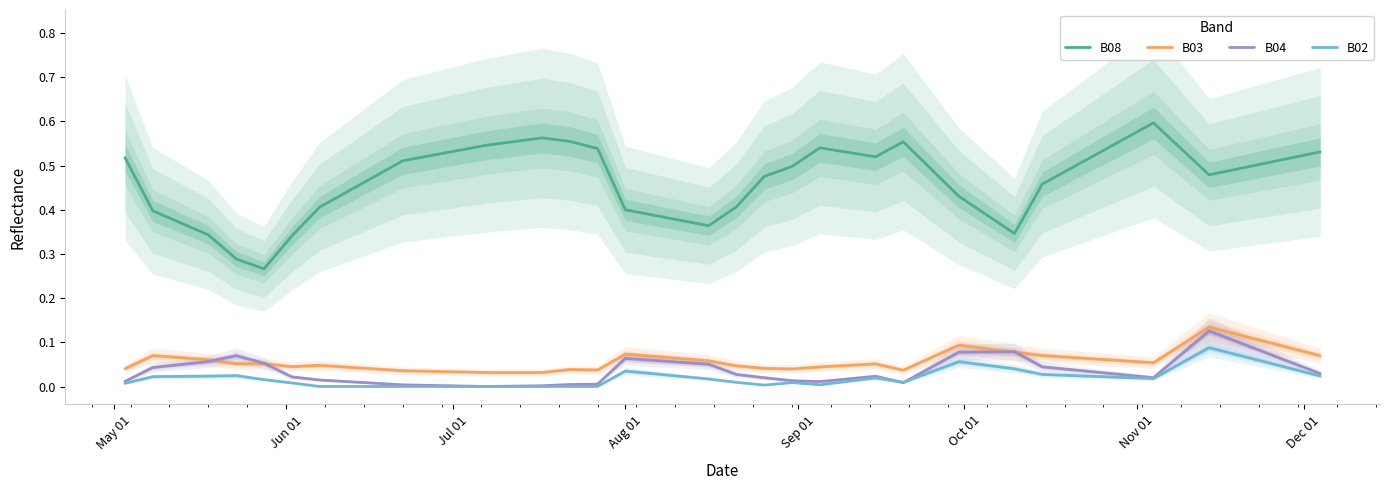

True or false: B08 and B04 cross at least once.

False